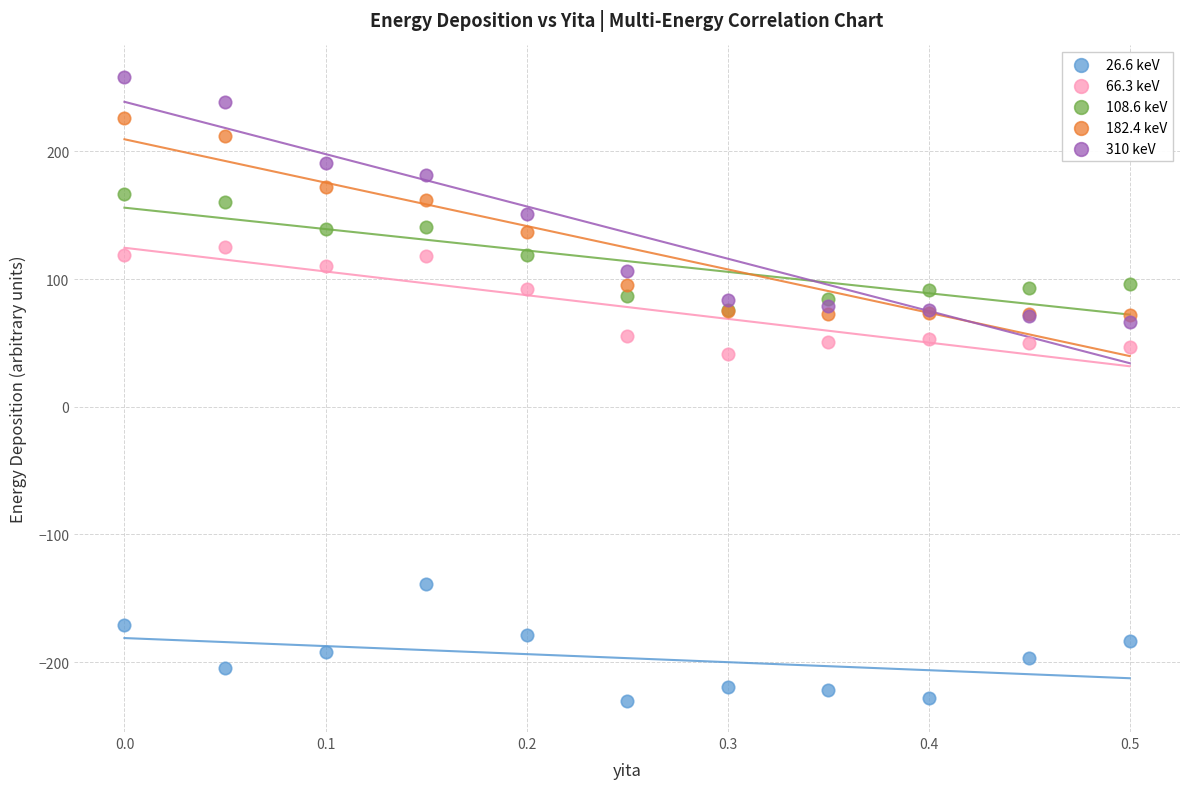

Across all series, what Y value is closest to 14?

41.0